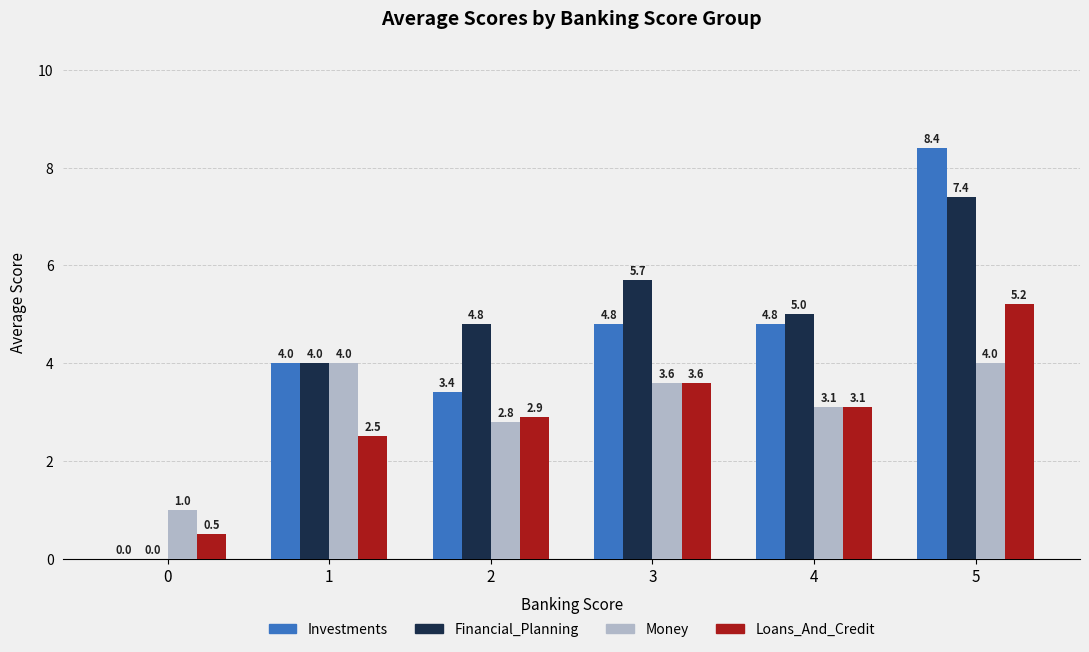

How many groups of bars are there?

6